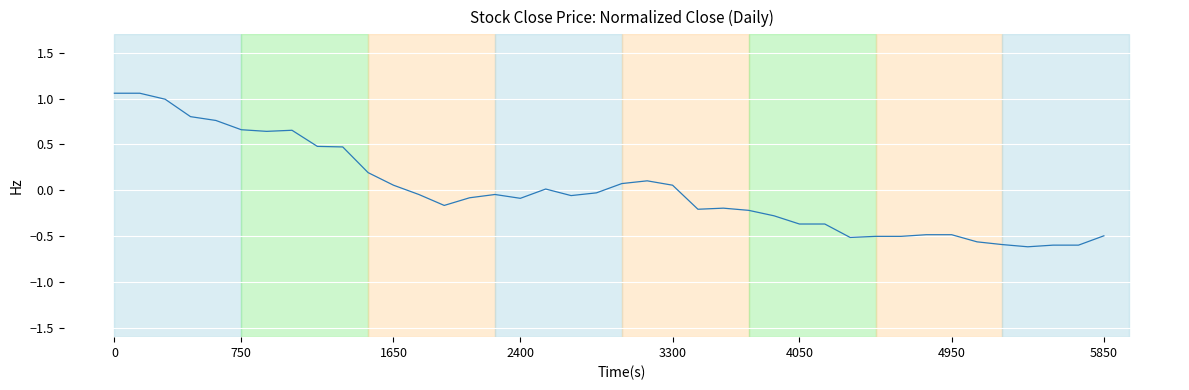

What is the difference between the maximum and minimum values?

1.7